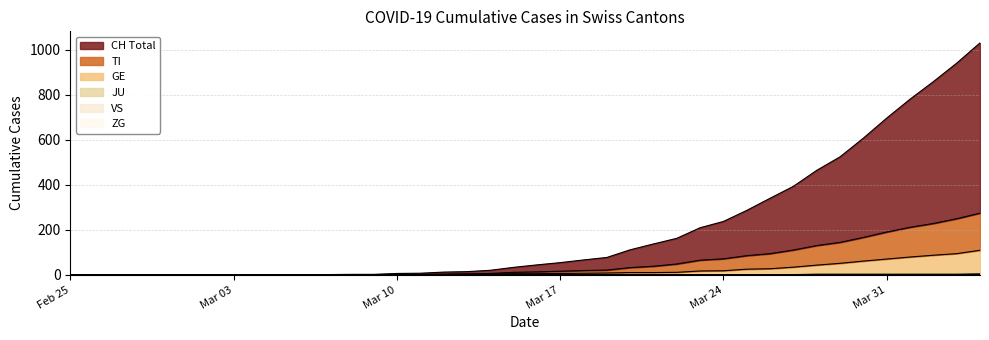

What is the difference between the maximum and second lowest values in the ZG series?

2